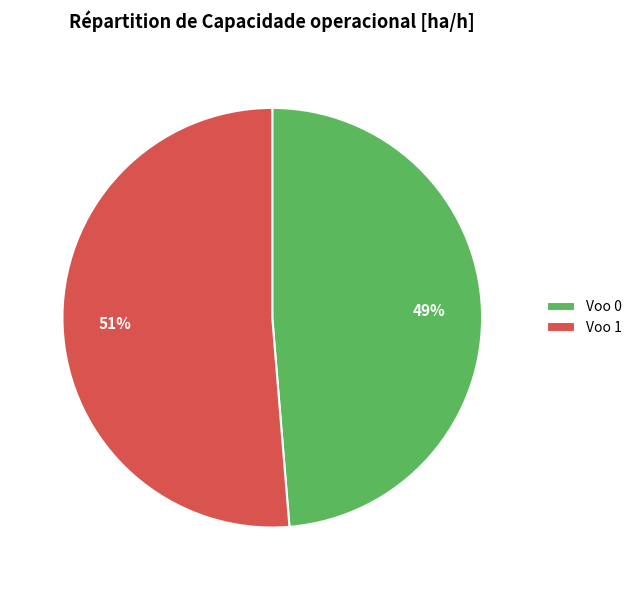

Rank the categories by value from highest to lowest.

Voo 1, Voo 0